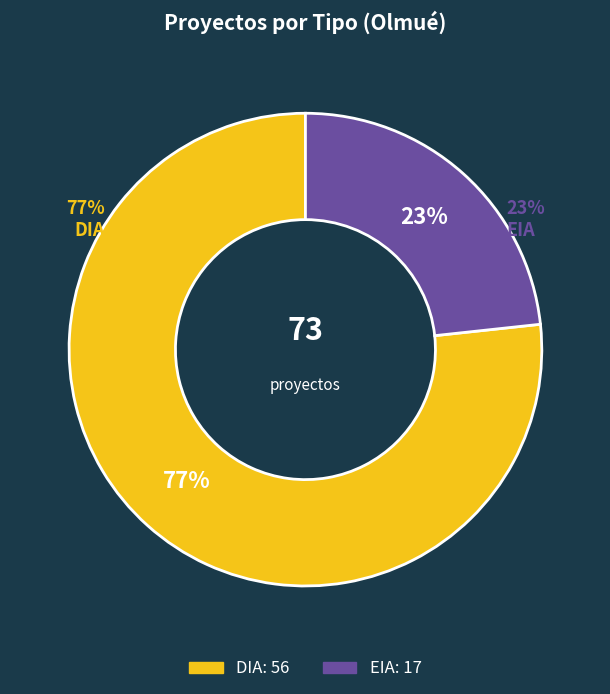

To the nearest percent, what is the combined percentage of DIA and EIA?

100%